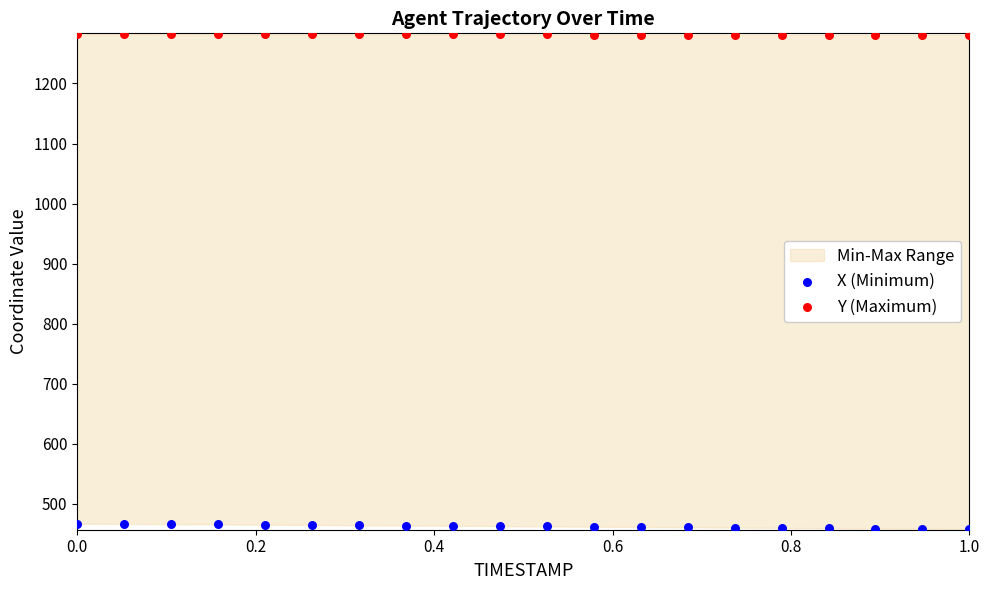

Which series has the widest spread of Y values?

X (Minimum)